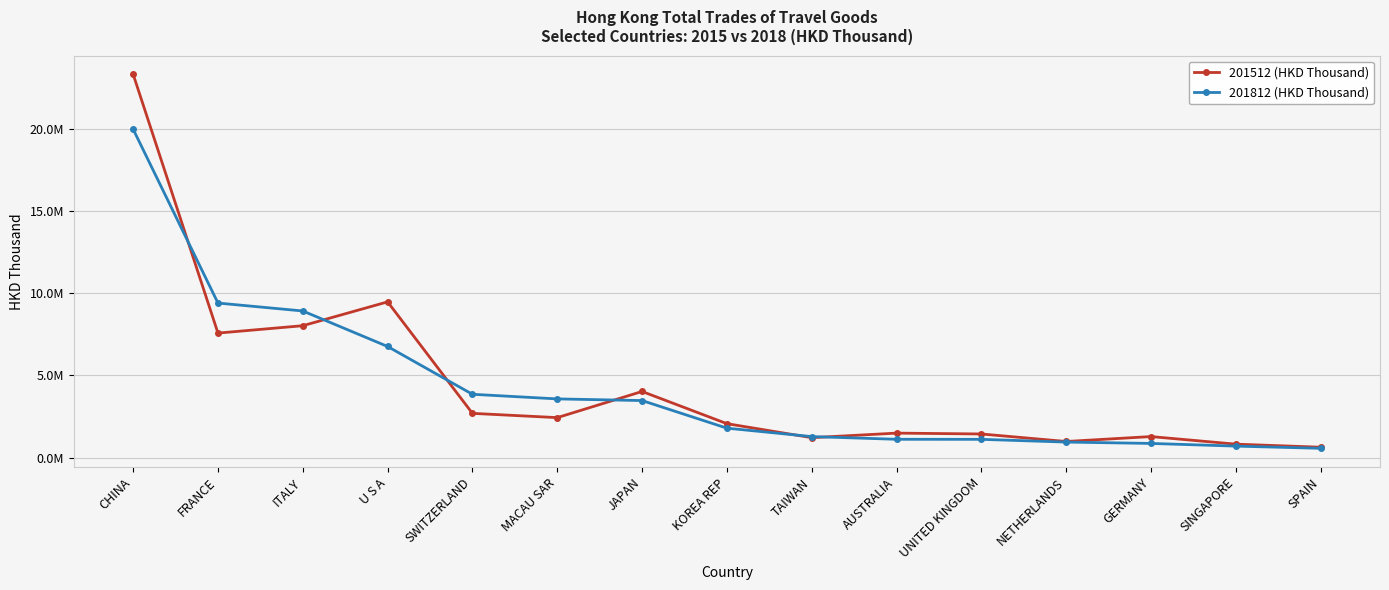

What is the sum of all 201812 (HKD Thousand) values?

64354008.8